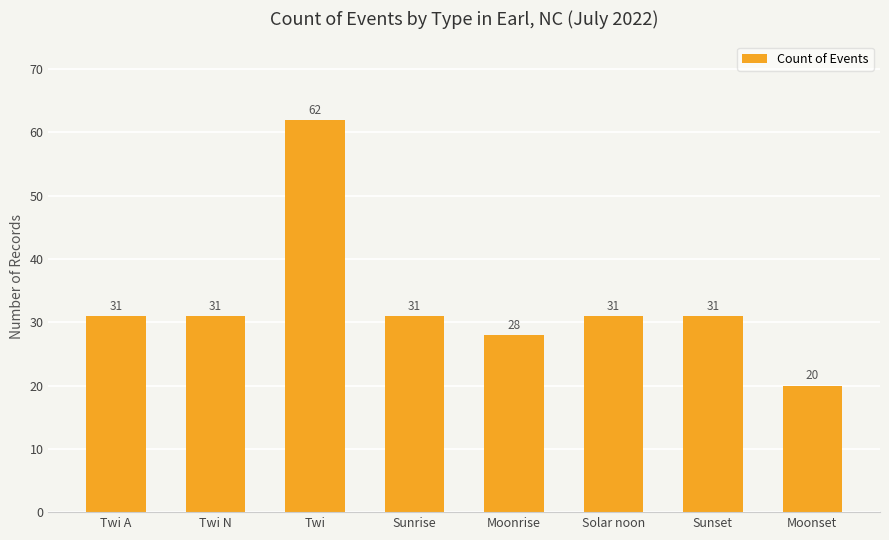

What is the average value?

33